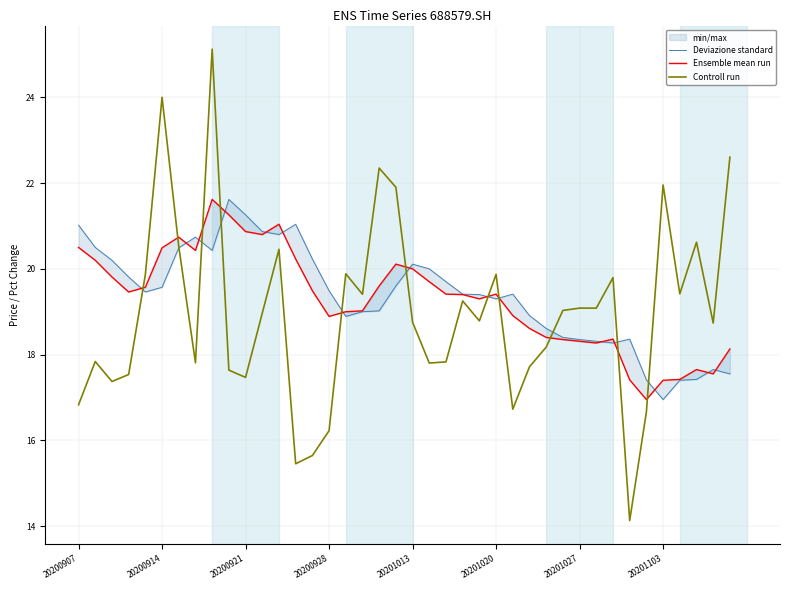

Between 9 and 17, which series saw the biggest shift?

Deviazione standard